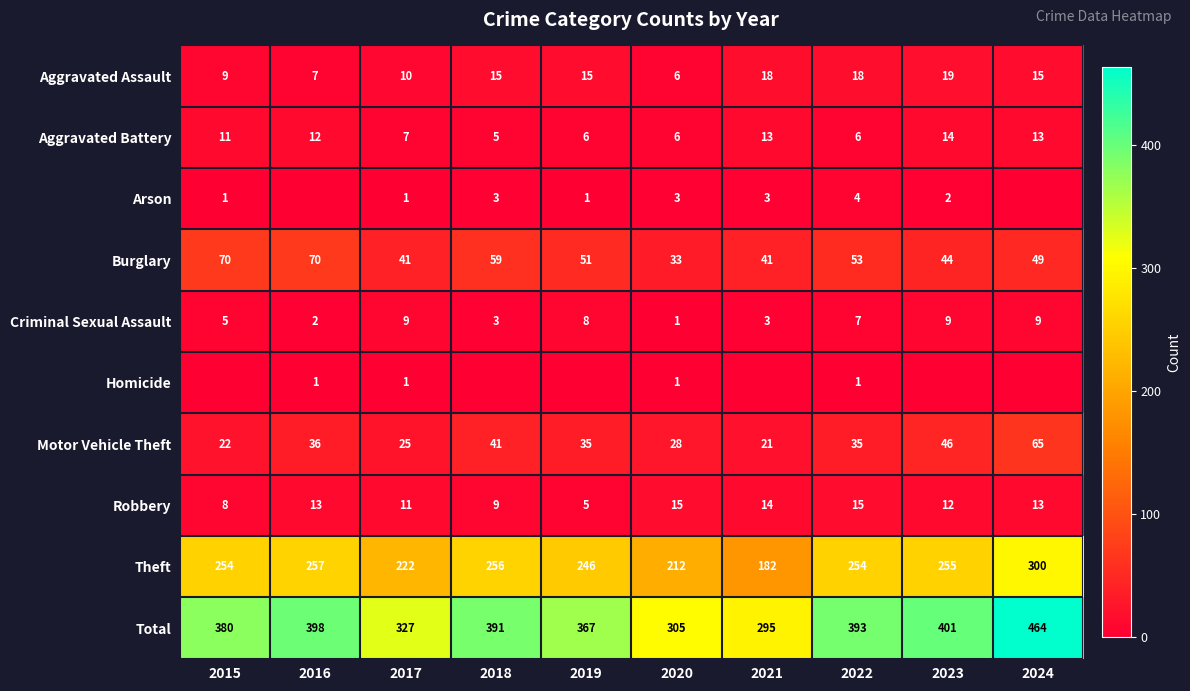

What is the difference between the maximum and minimum values in the Total series?

169